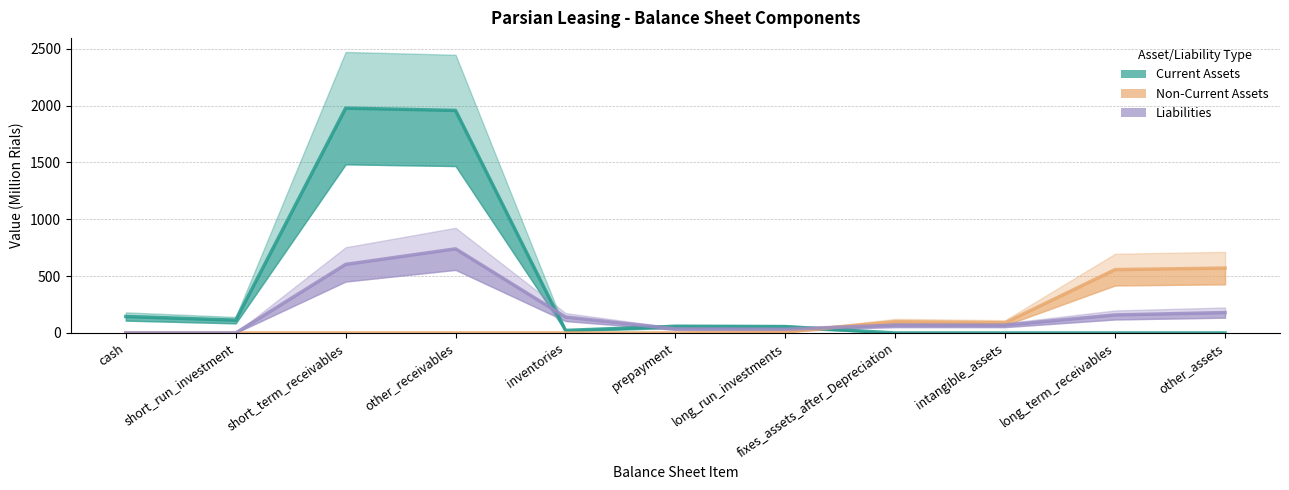

The value of Current Assets at intangible_assets is -0.0. True or false?

False